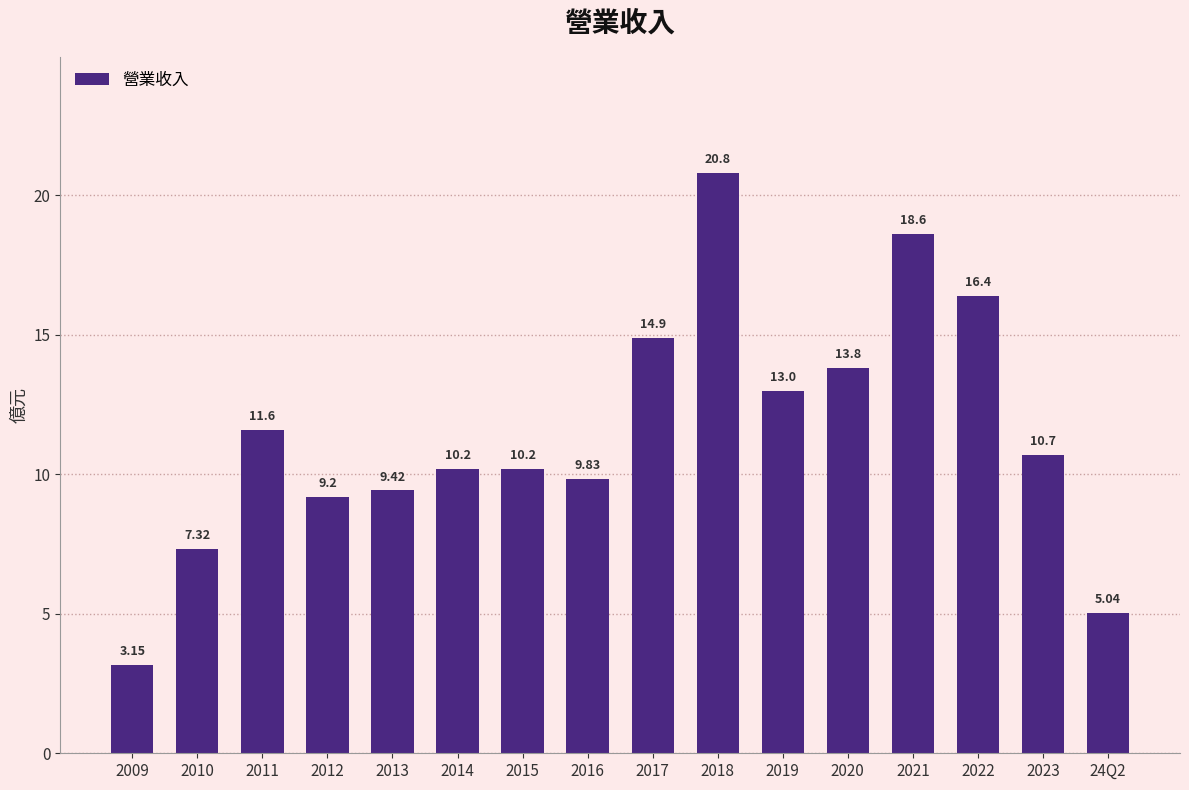

What is the change in value from 2014 to 24Q2?

-5.2